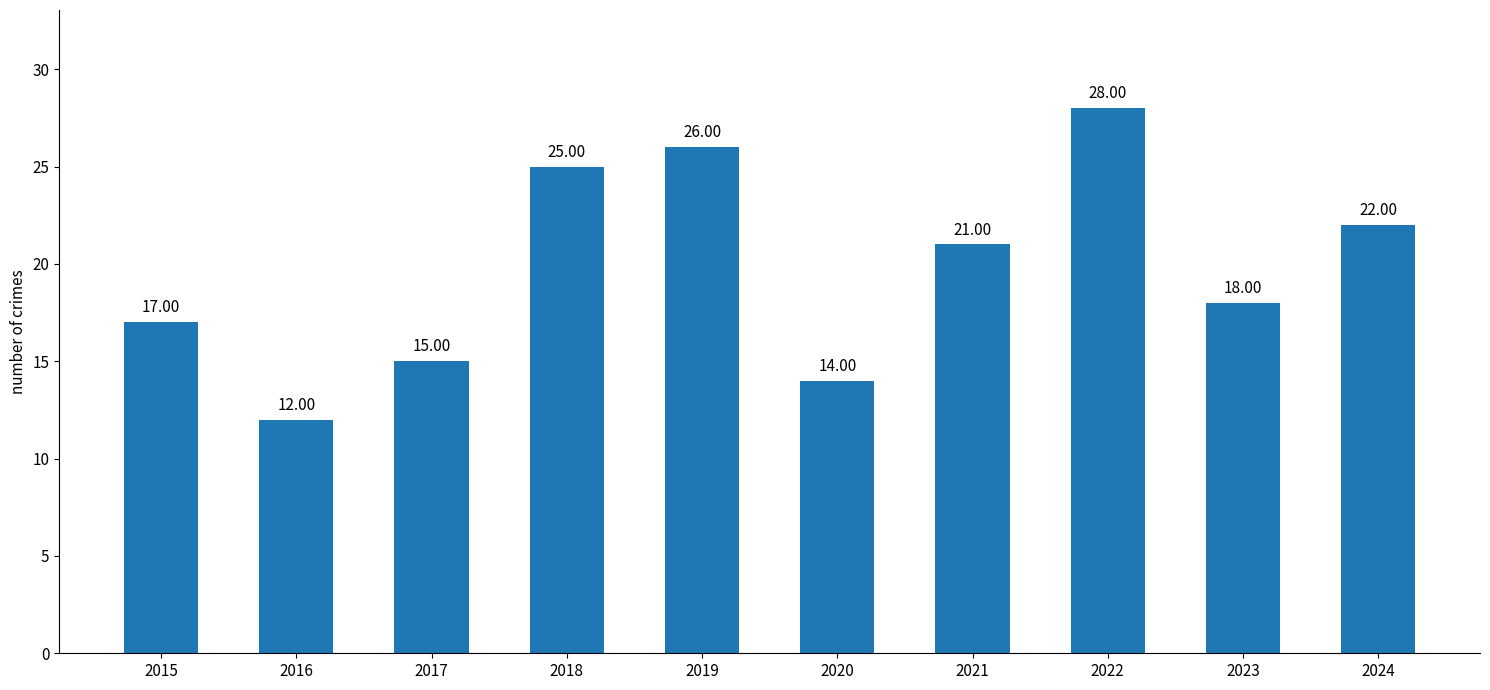

List the labels in order of value, smallest first.

2016, 2020, 2017, 2015, 2023, 2021, 2024, 2018, 2019, 2022